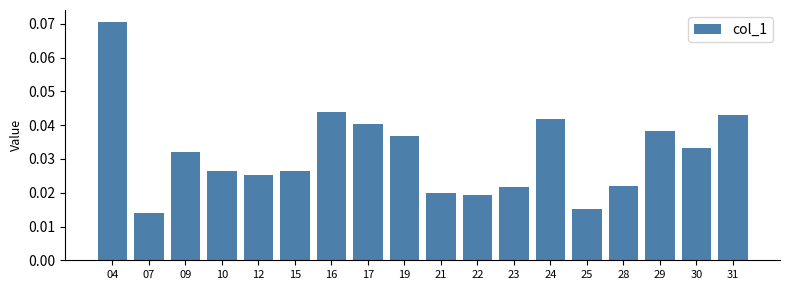

Count the values in the range 0 to 1.

18